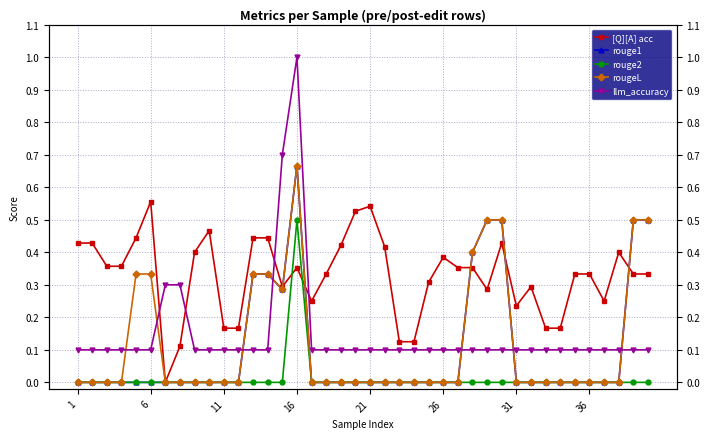

In [Q][A] acc, how many points are lower than both neighbors (excluding endpoints)?

6